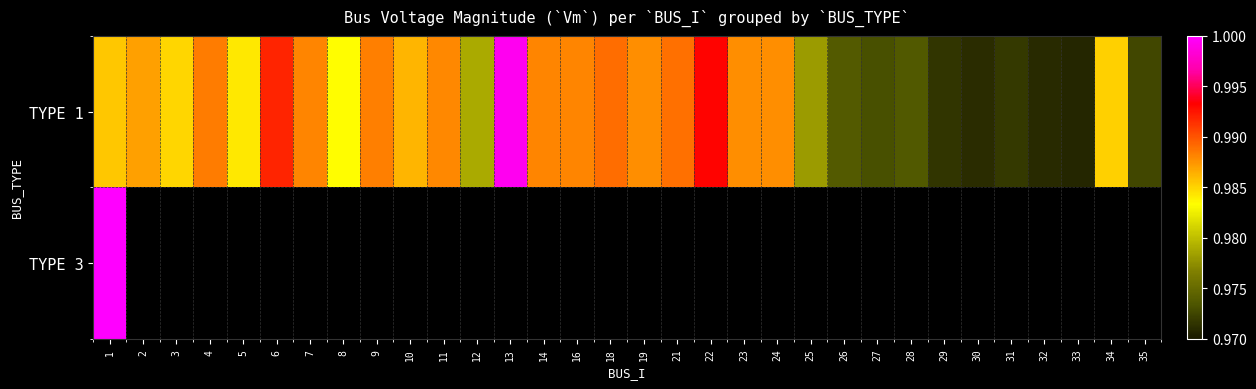

Rank the categories by TYPE 1 value from highest to lowest.

13, 22, 6, 18, 21, 4, 9, 14, 16, 7, 11, 19, 23, 24, 2, 10, 1, 34, 3, 5, 8, 12, 25, 26, 28, 27, 35, 31, 29, 30, 32, 33